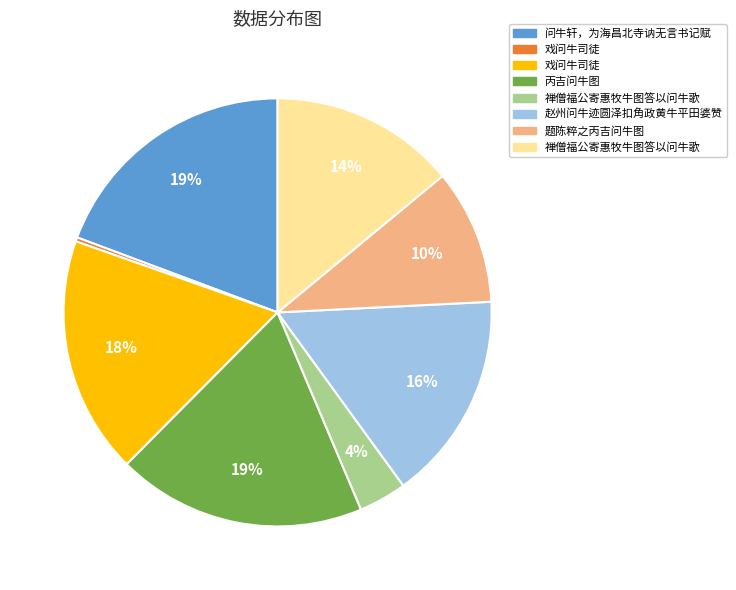

Count the number of slices in the pie.

8